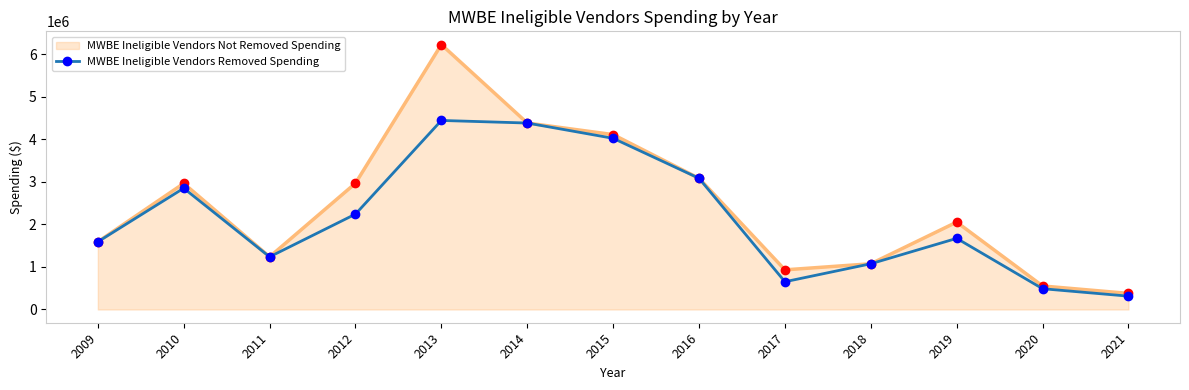

Where is the first local maximum for MWBE Ineligible Vendors Removed Spending?

2010